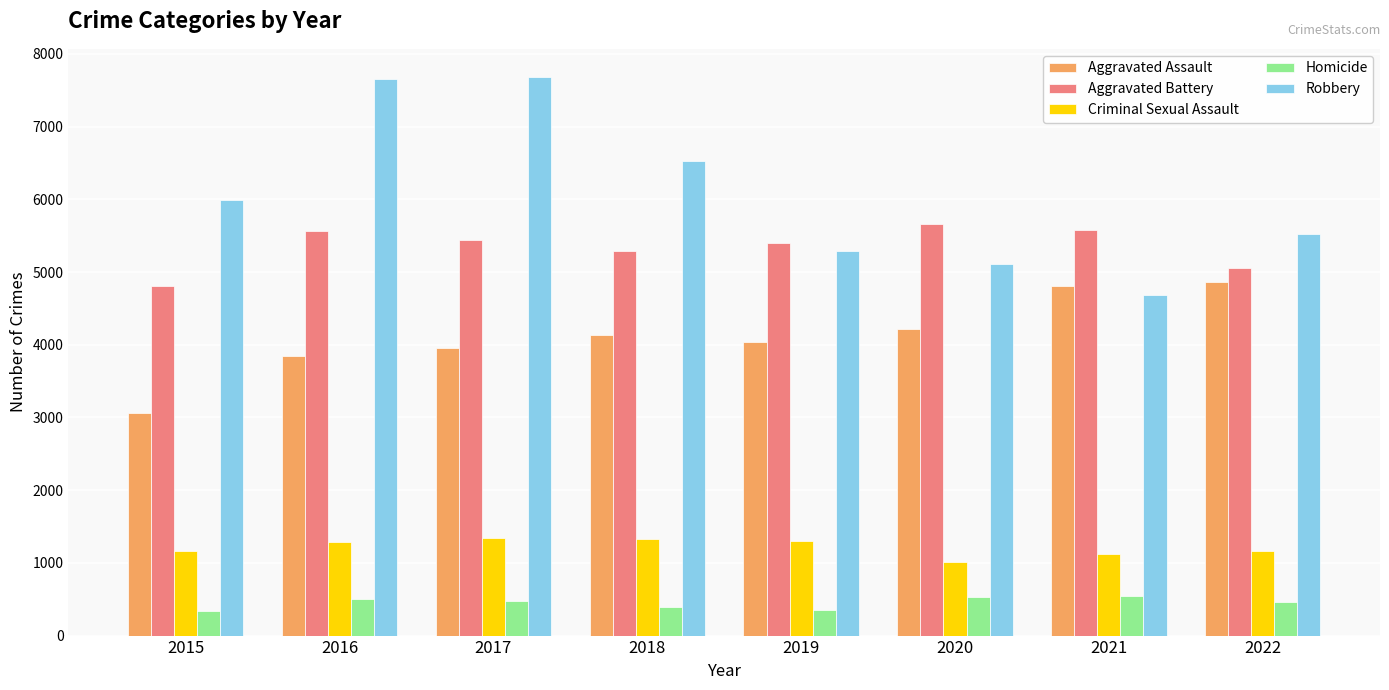

What is the difference between the maximum and minimum values in the Homicide series?

201